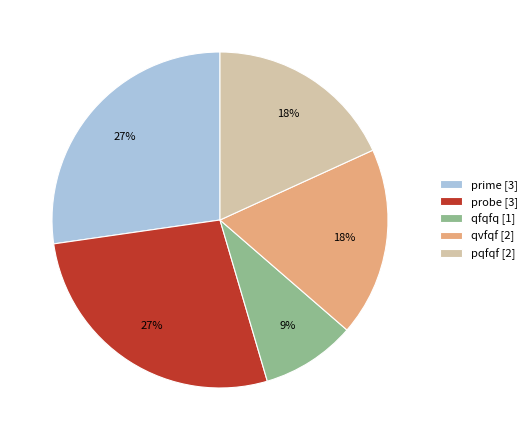

To the nearest percent, what percentage of the pie is pqfqf?

18%